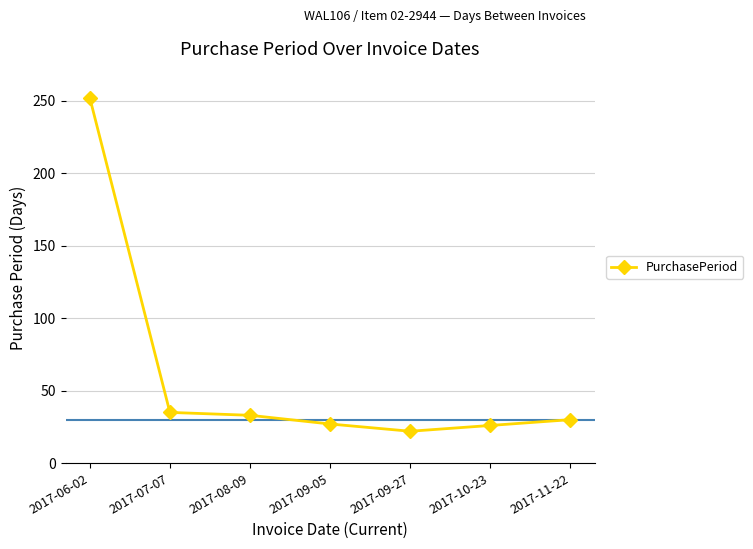

How many values are below 30?

3